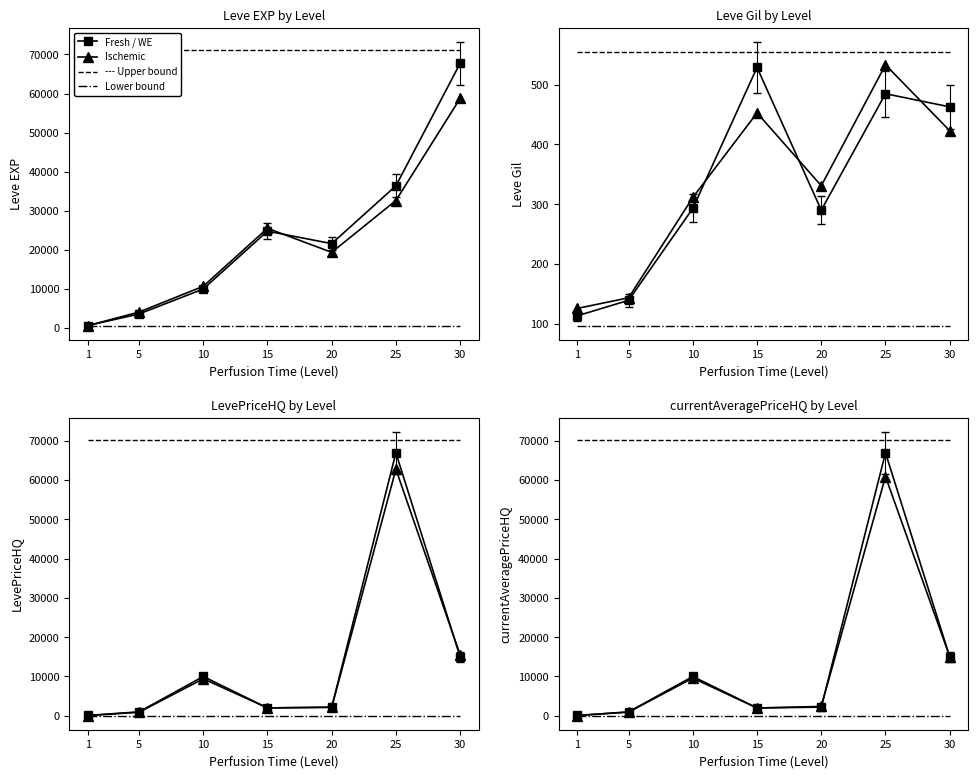

At which category is the sum across all series the highest?

25